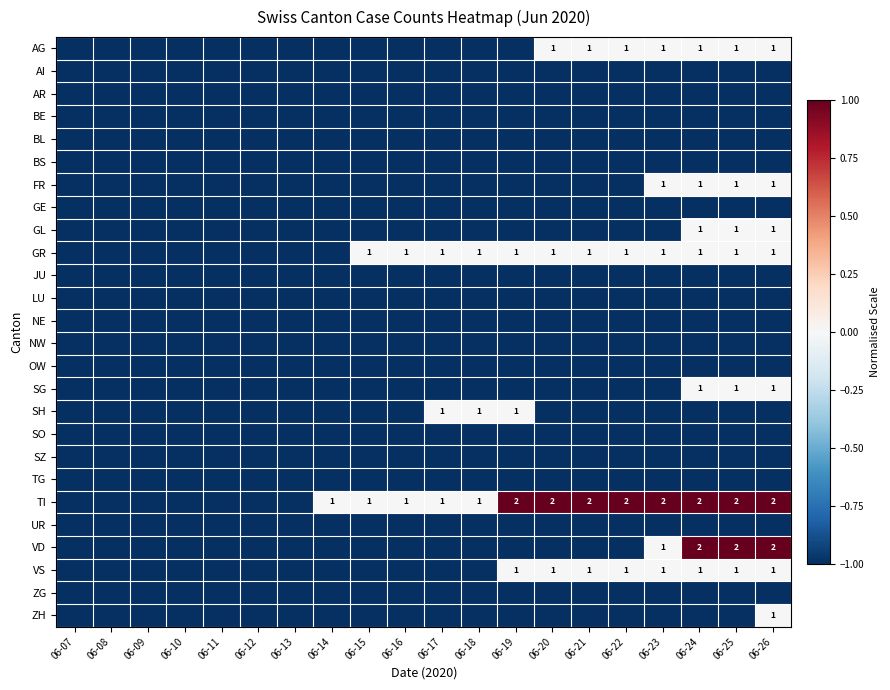

How many series are shown in this chart?

26